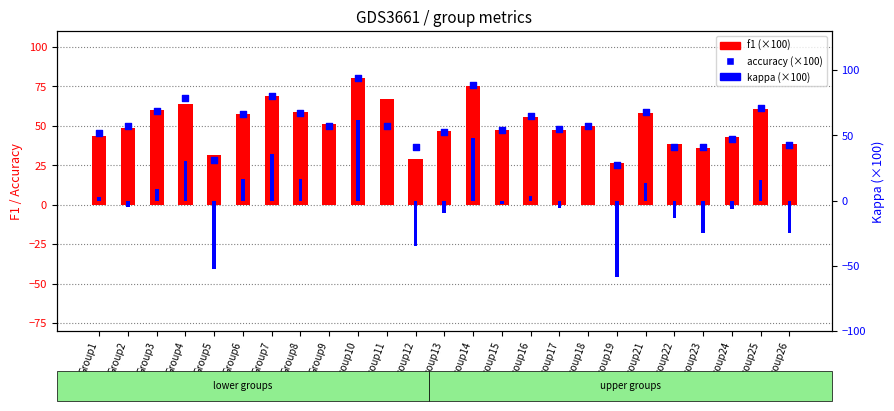

Is the value of accuracy (×100) at Group7 greater than the value of kappa (×100) at Group7?

Yes